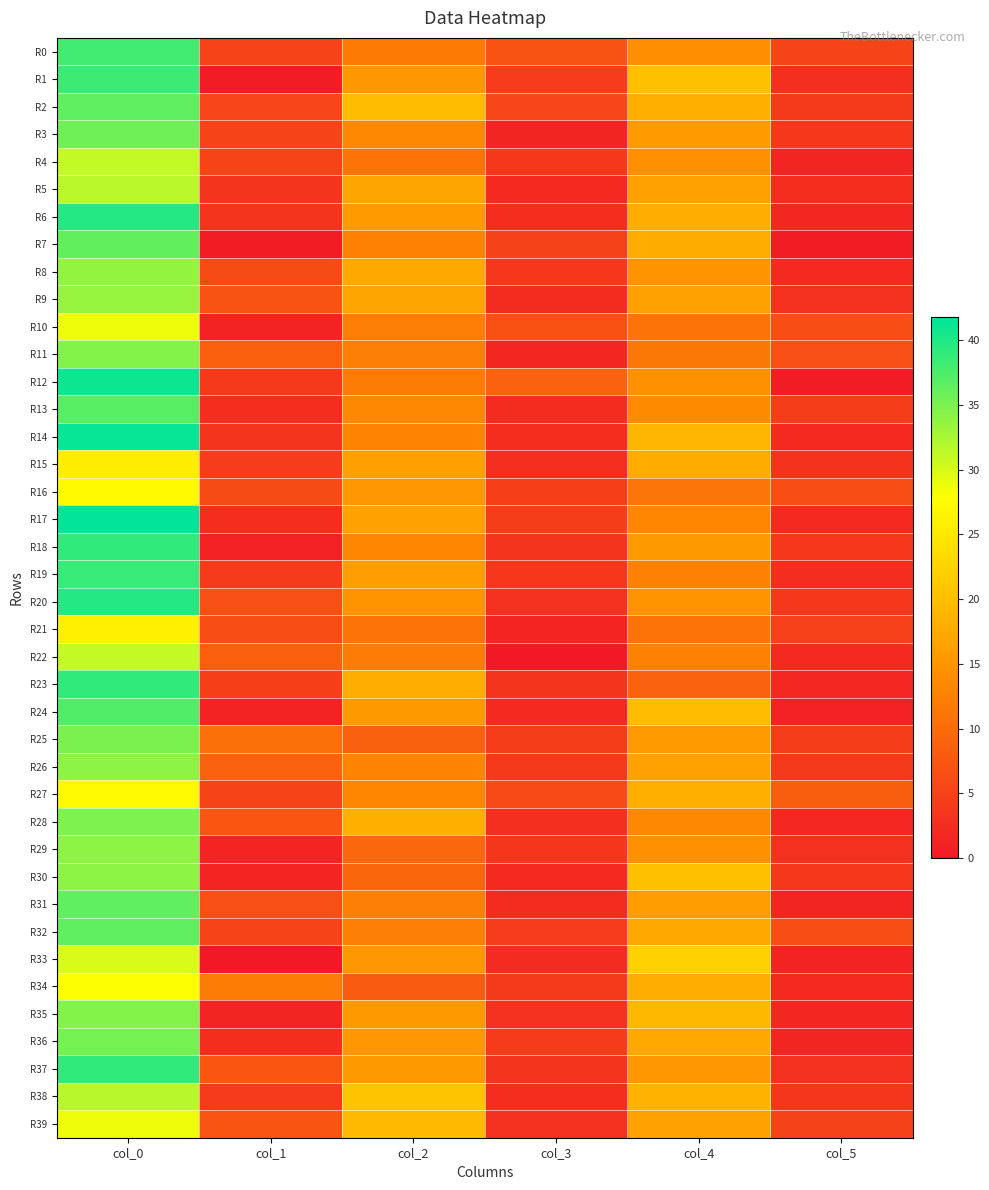

At how many categories does at least one series exceed 16?

3